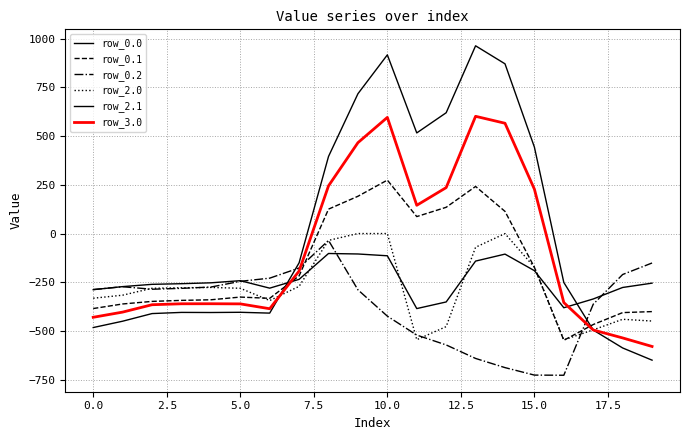

Count the number of data series in this chart.

6